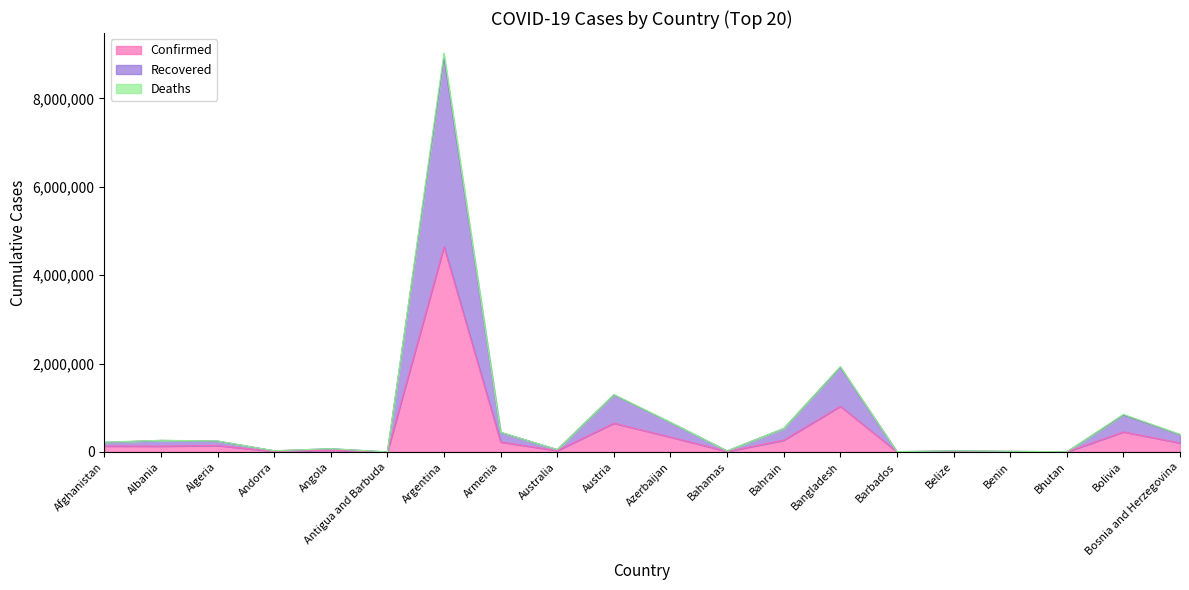

At how many categories does at least one series exceed 98769?

11